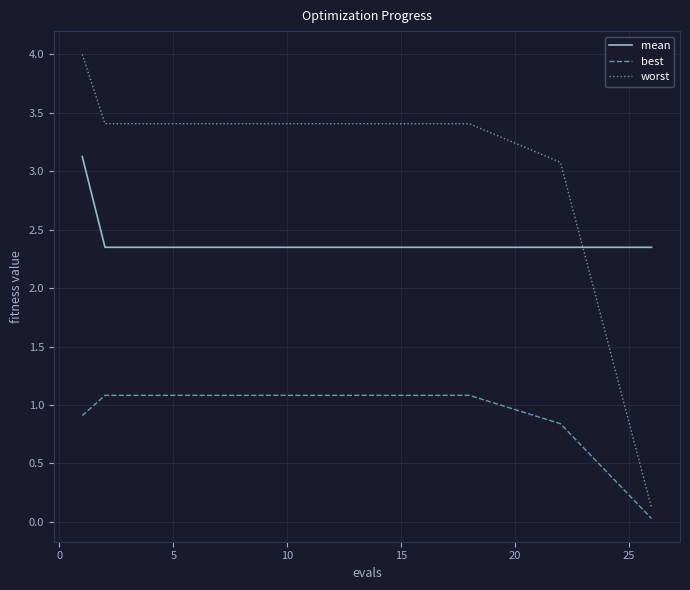

True or false: worst and best cross at least once.

False